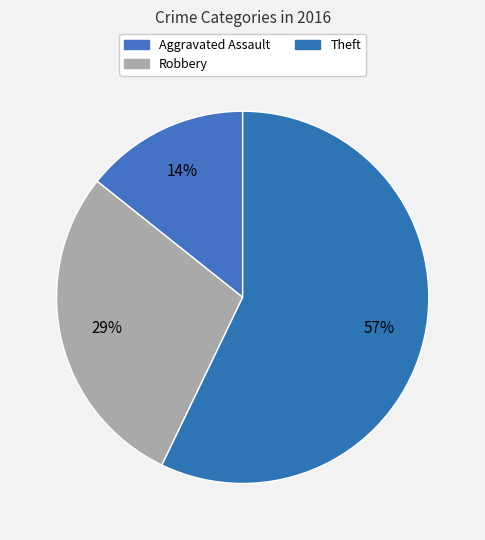

How many segments does this pie chart have?

3